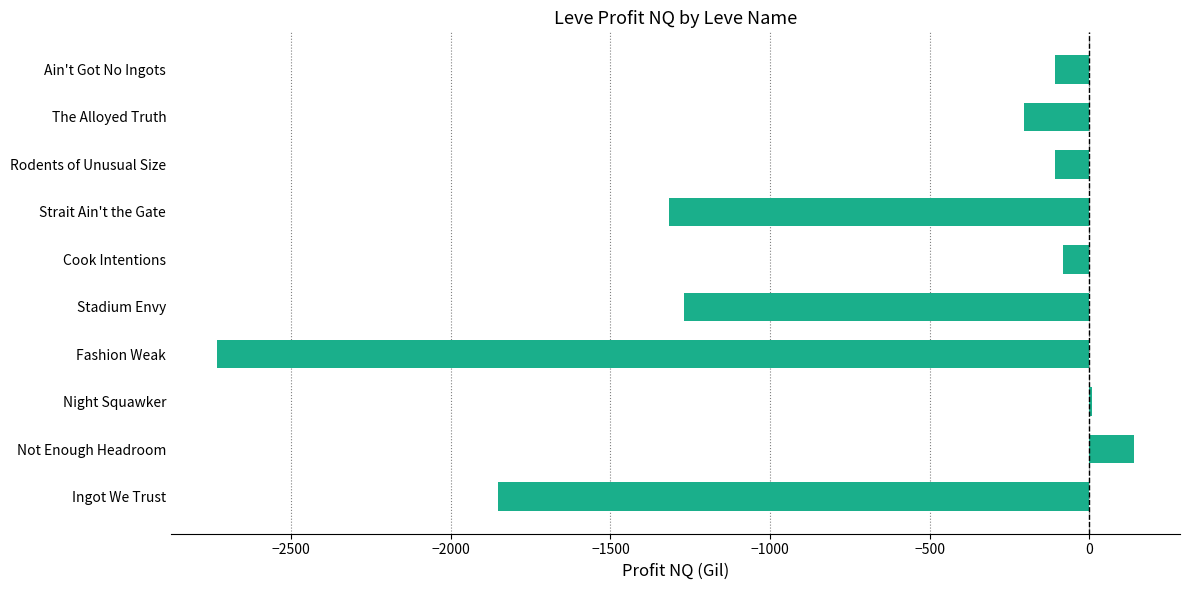

Which has a higher value, Rodents of Unusual Size or Not Enough Headroom?

Not Enough Headroom